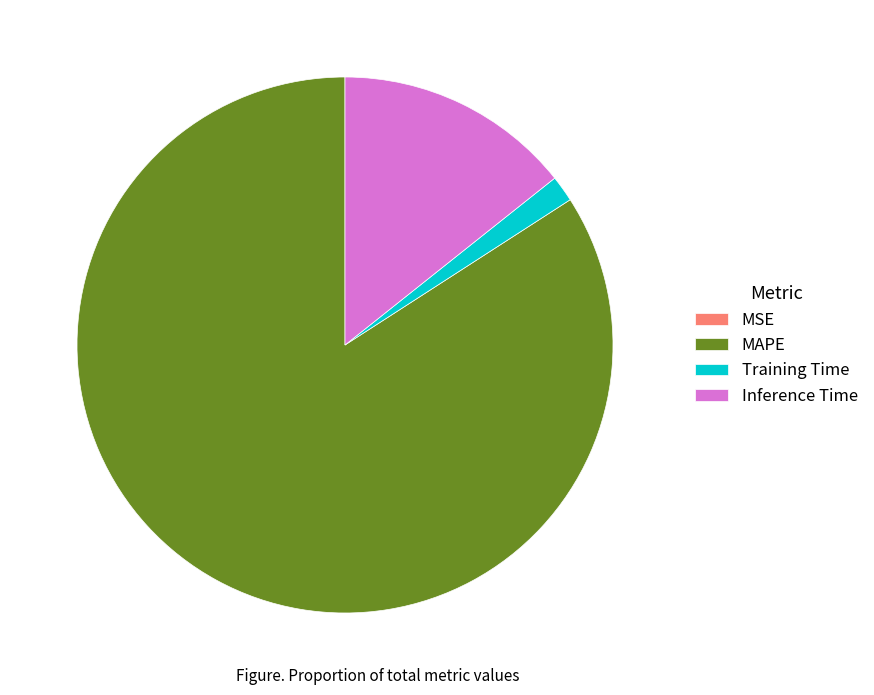

The Inference Time slice represents 14% of the pie. True or false?

True